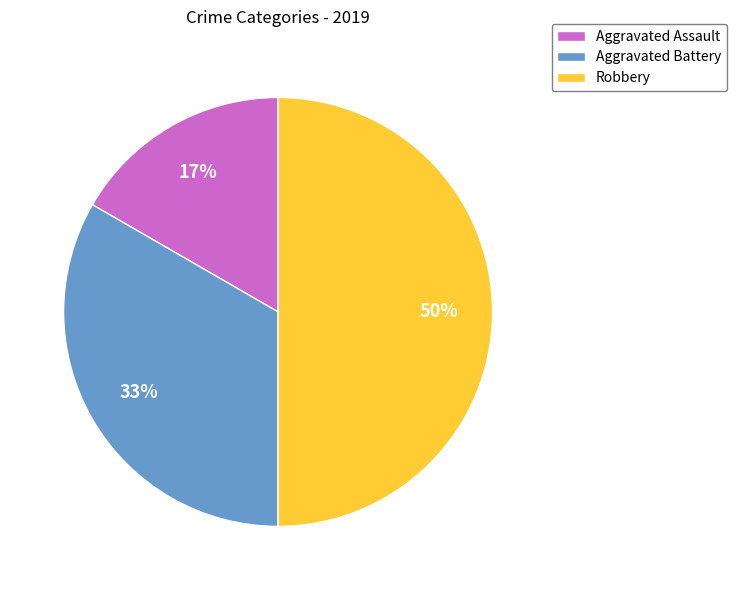

To the nearest percent, what percentage of the pie is Robbery?

50%